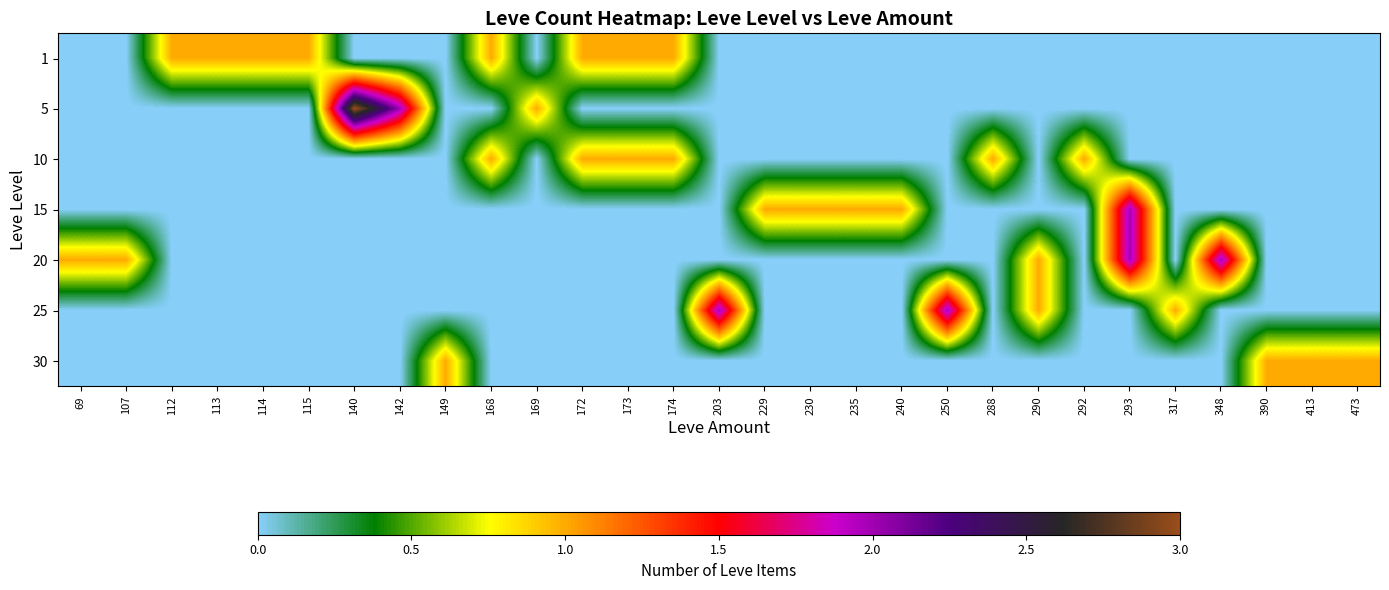

At which category is the sum across all series the highest?

293